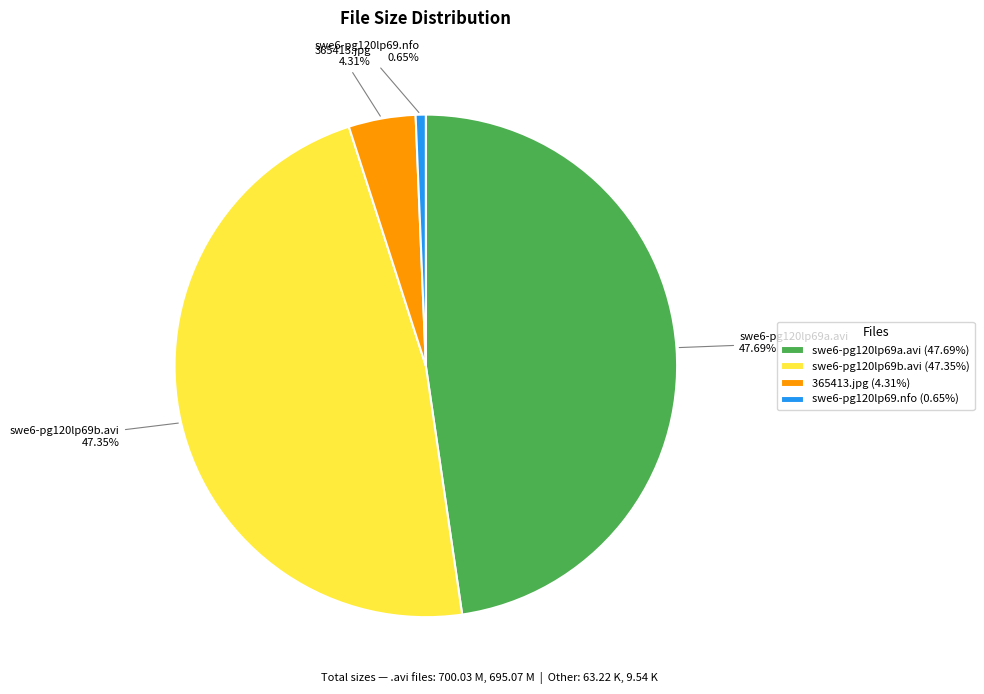

How many segments does this pie chart have?

4